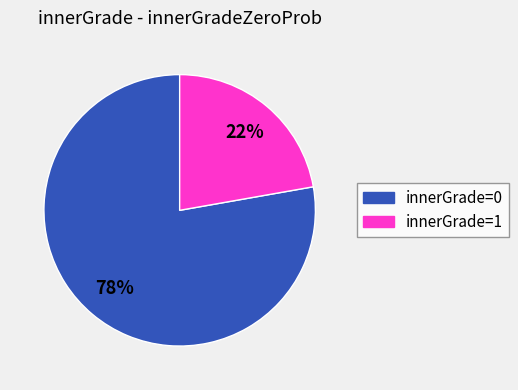

Does any single category account for the majority?

Yes